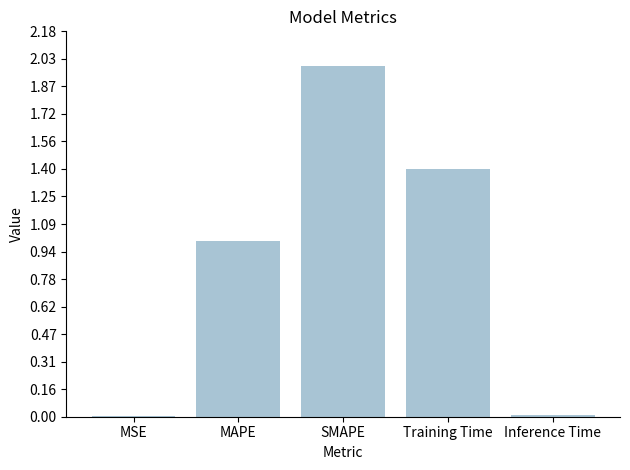

The chart shows a value of 1.0 at MAPE. True or false?

True